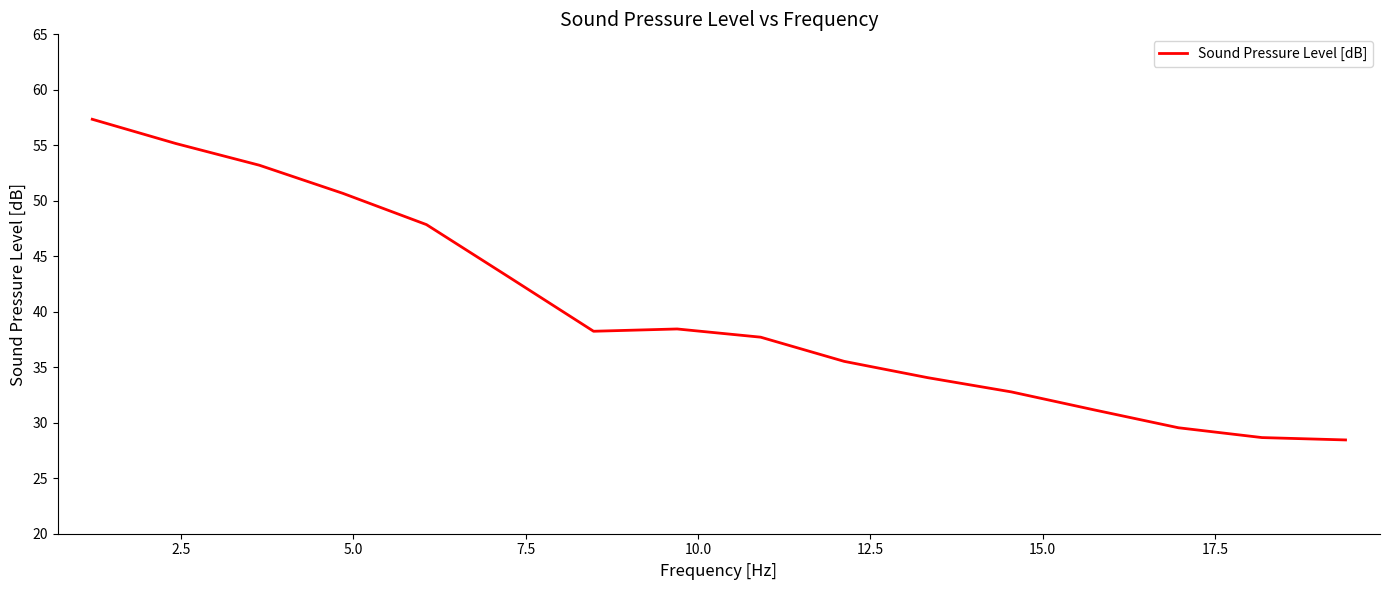

What is the minimum value shown in the chart?

28.5